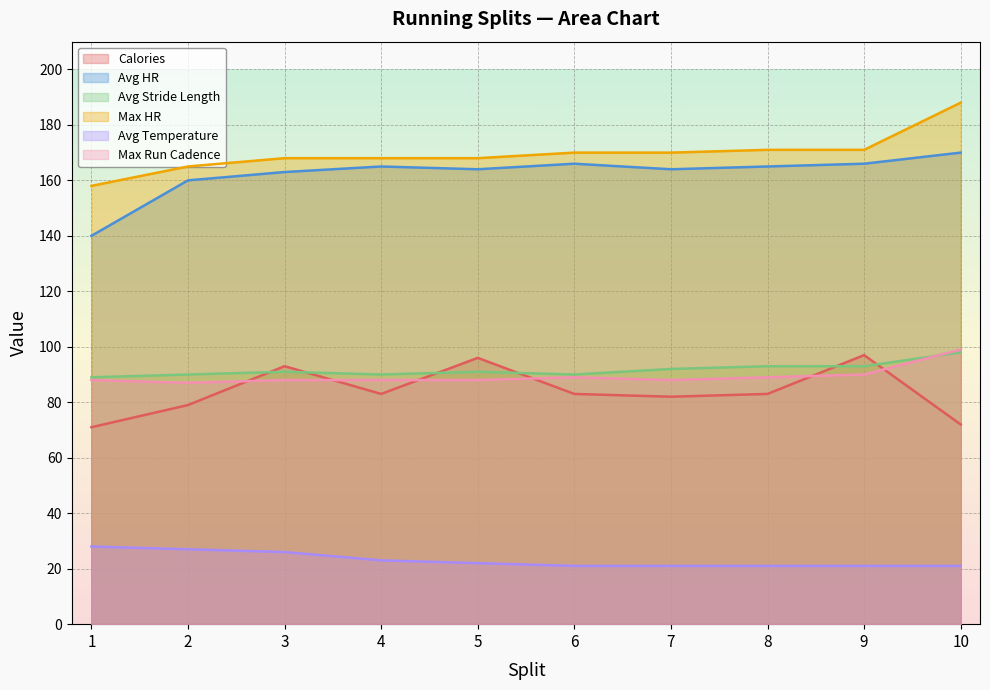

Rank the series at 9 from lowest to highest value.

Avg Temperature, Max Run Cadence, Avg Stride Length, Calories, Avg HR, Max HR